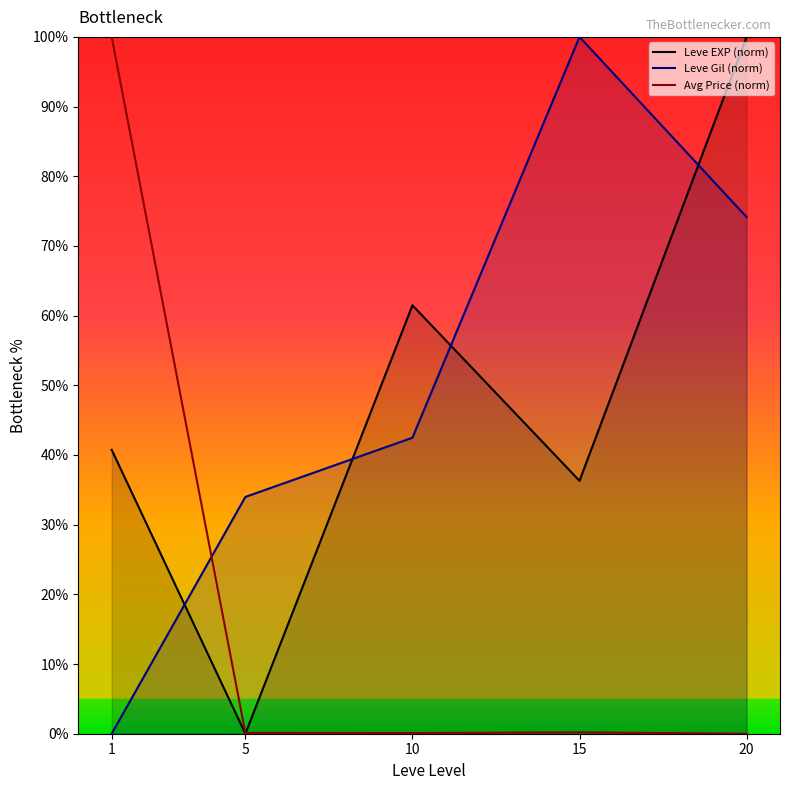

Reading left to right, list all the values displayed in this chart.

Leve EXP (norm): 40.7	0.0	61.5	36.3	100.0
Leve Gil (norm): 0.0	34.0	42.5	100.0	74.2
Avg Price (norm): 100.0	0.1	0.1	0.2	0.0